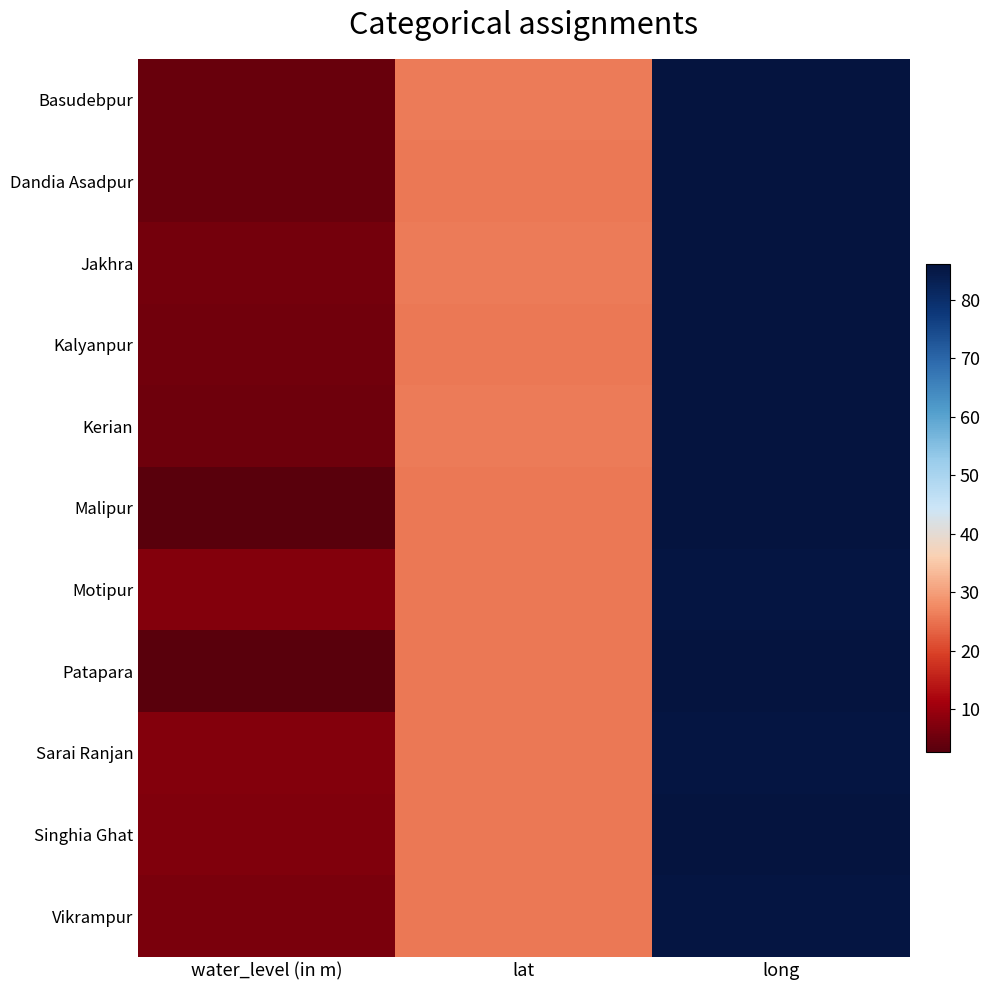

Reading left to right, extract all data points from this chart.

Basudebpur: water_level (in m)=4.4	lat=25.9	long=85.8
Dandia Asadpur: water_level (in m)=4.4	lat=25.8	long=85.9
Jakhra: water_level (in m)=5.8	lat=26.0	long=85.8
Kalyanpur: water_level (in m)=5.6	lat=25.7	long=85.9
Kerian: water_level (in m)=5.3	lat=25.9	long=86.0
Malipur: water_level (in m)=2.9	lat=25.8	long=86.1
Motipur: water_level (in m)=7.5	lat=25.8	long=85.7
Patapara: water_level (in m)=2.7	lat=25.8	long=85.9
Sarai Ranjan: water_level (in m)=7.5	lat=25.8	long=85.7
Singhia Ghat: water_level (in m)=7.0	lat=25.7	long=86.0
Vikrampur: water_level (in m)=6.6	lat=25.7	long=85.7